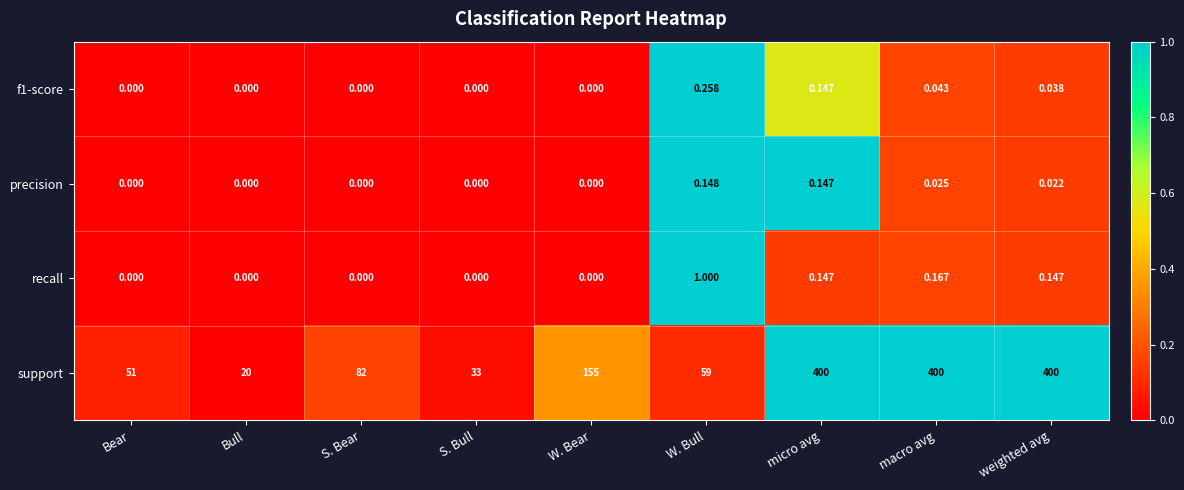

What is the spread (max minus min) of values at W. Bear?

155.0